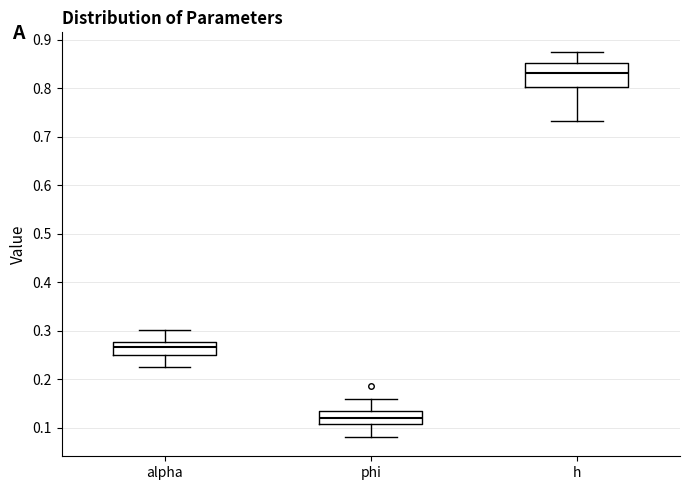

Where is the lower edge of the box for h on the y-axis? The values are not printed on the chart, so give them approximately, as read against the axis.

0.80